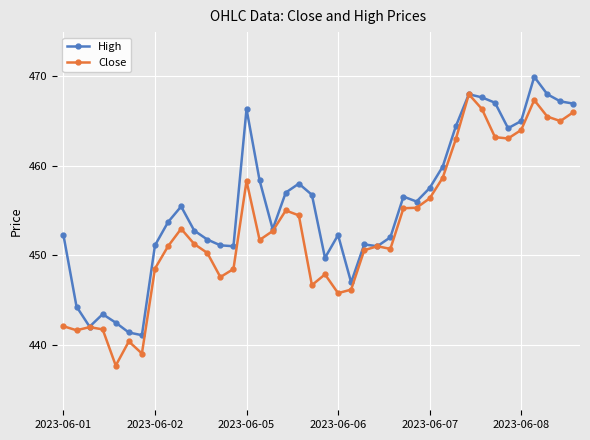

List the series in order of their peak value, highest first.

High, Close